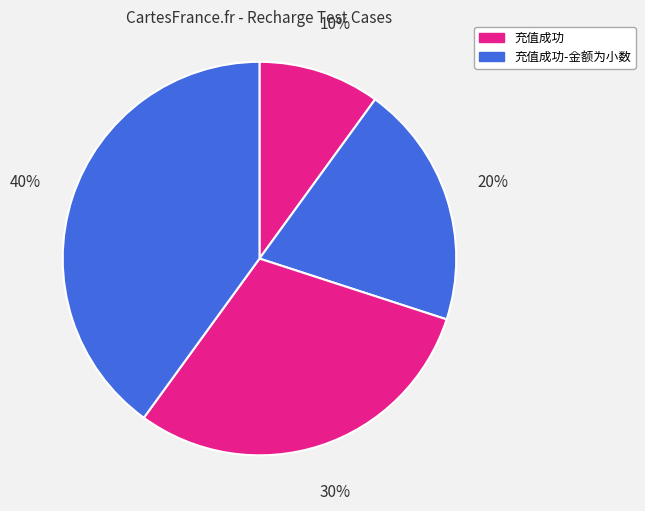

Count the number of slices in the pie.

4